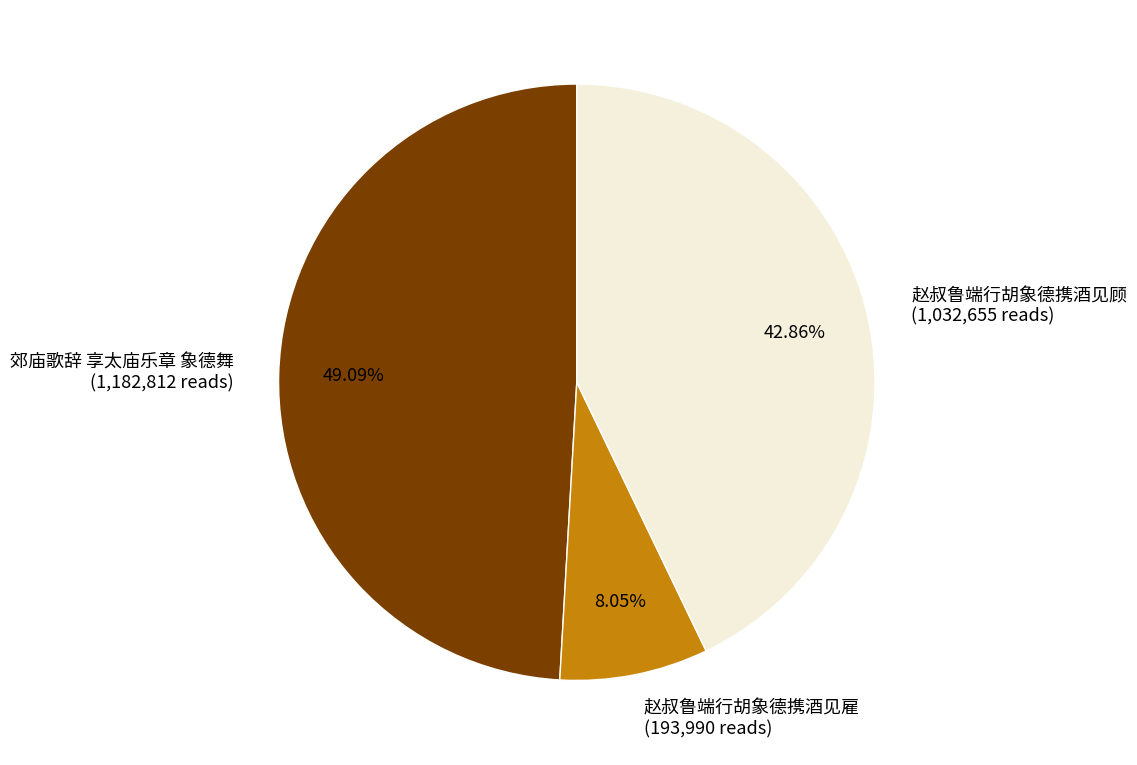

Is it true that 赵叔鲁端行胡象德携酒见雇 is 1% of the pie?

False